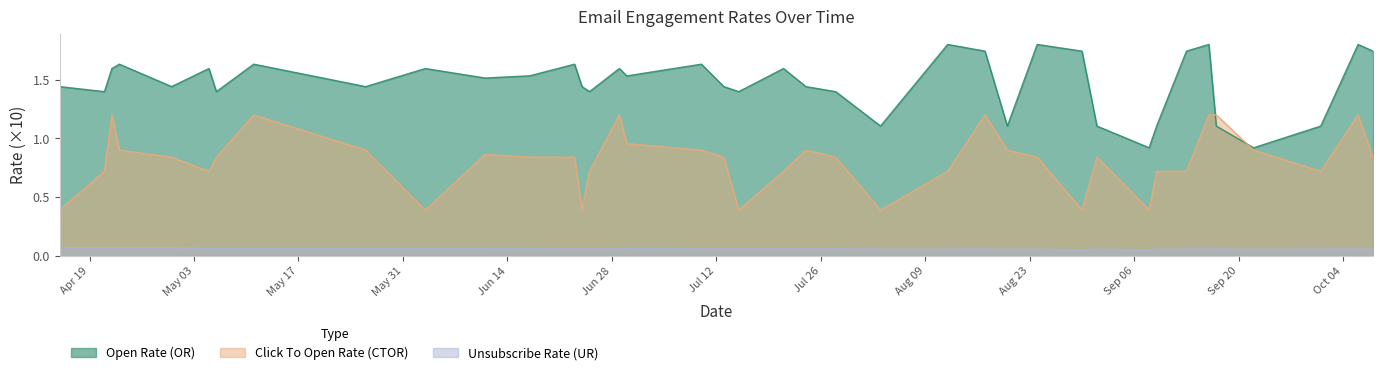

List the series in order of their overall mean, lowest first.

Unsubscribe Rate (UR), Click To Open Rate (CTOR), Open Rate (OR)